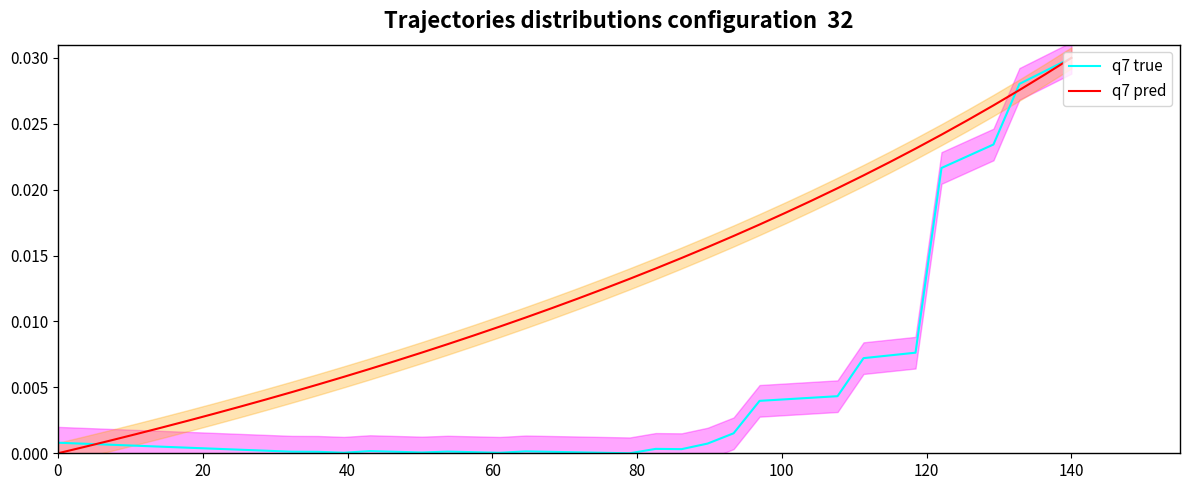

Which series has the largest range (max minus min)?

q7 true